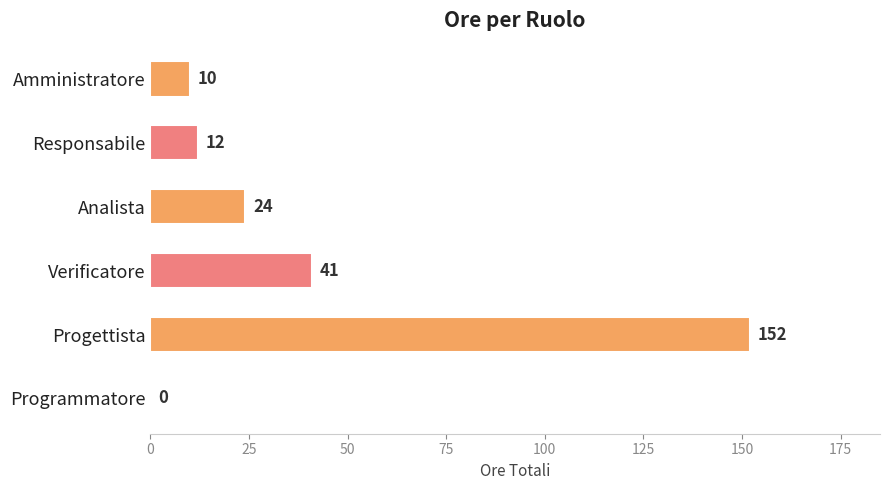

How many positive values are there?

5